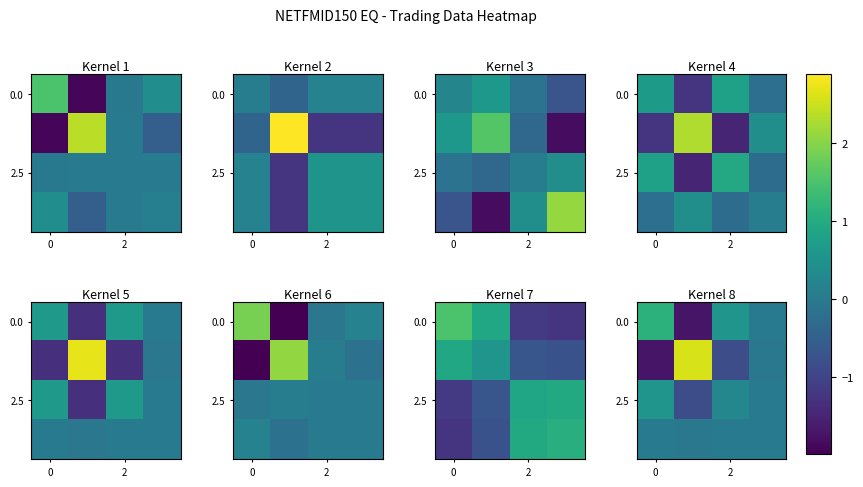

How many values in the 0.0 series are below 0?

1